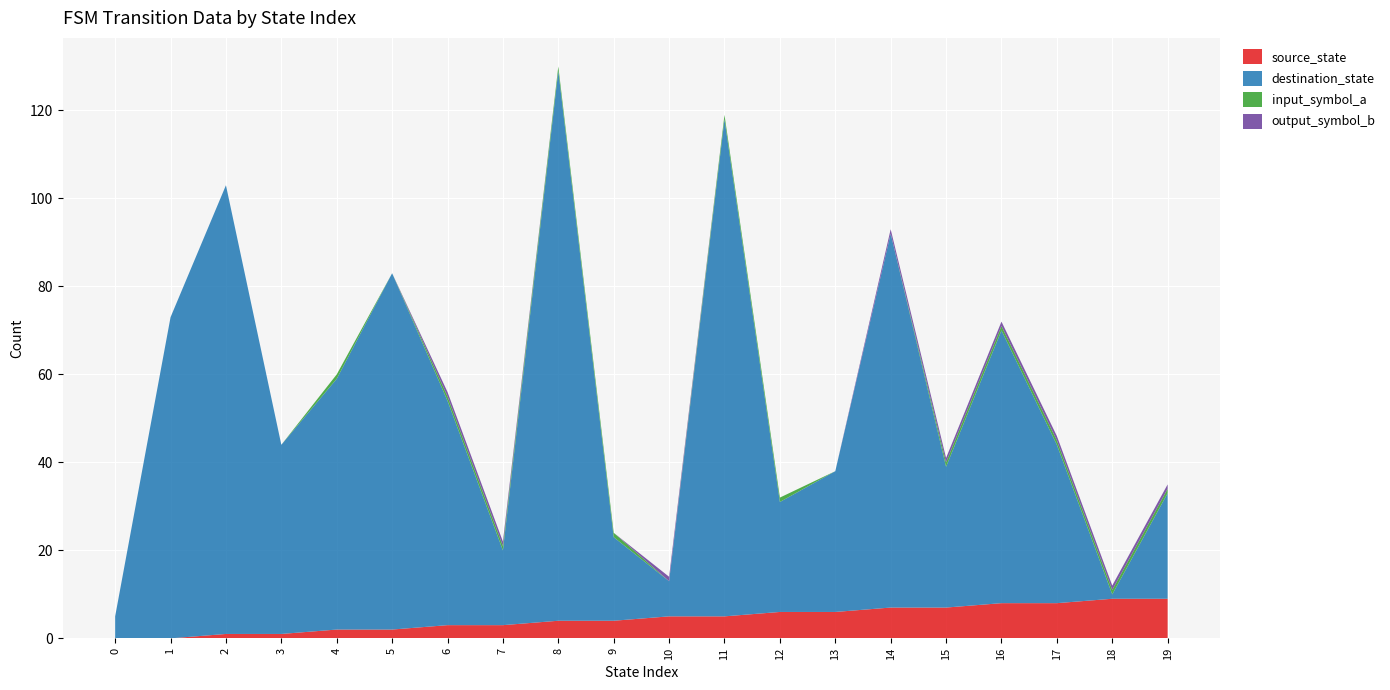

Reading left to right, extract all data points from this chart.

source_state: 0=0	1=0	2=1	3=1	4=2	5=2	6=3	7=3	8=4	9=4	10=5	11=5	12=6	13=6	14=7	15=7	16=8	17=8	18=9	19=9
destination_state: 0=5	1=73	2=102	3=43	4=57	5=81	6=51	7=17	8=125	9=19	10=8	11=113	12=25	13=32	14=85	15=32	16=62	17=36	18=1	19=24
input_symbol_a: 0=0	1=0	2=0	3=0	4=1	5=0	6=1	7=1	8=1	9=1	10=0	11=1	12=1	13=0	14=0	15=1	16=1	17=1	18=1	19=1
output_symbol_b: 0=0	1=0	2=0	3=0	4=0	5=0	6=1	7=1	8=0	9=0	10=1	11=0	12=0	13=0	14=1	15=1	16=1	17=1	18=1	19=1